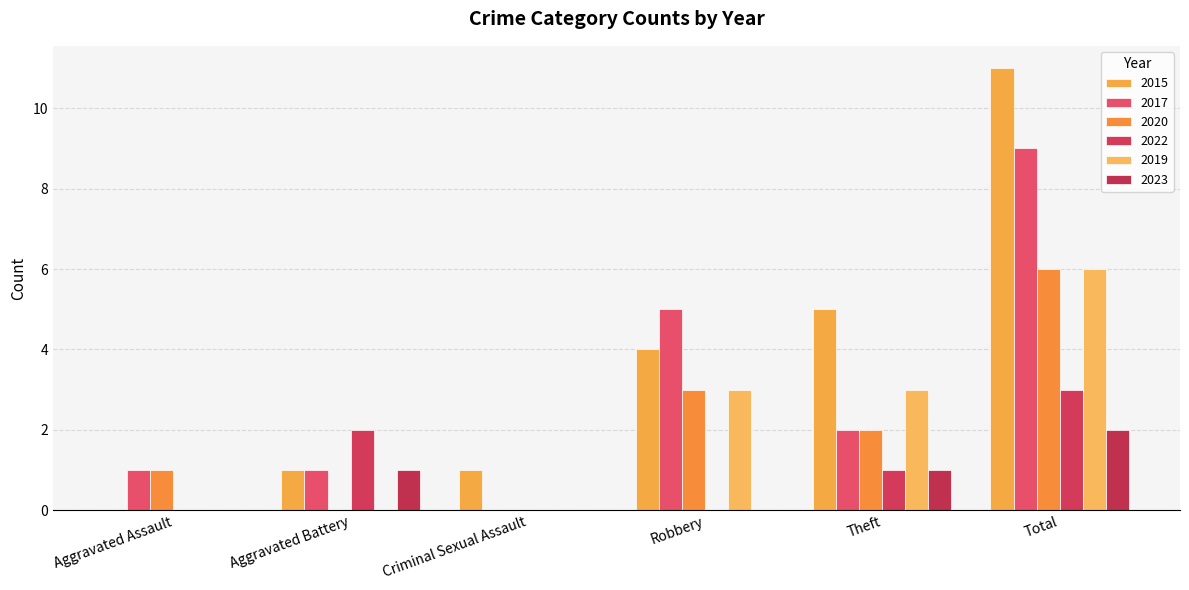

How many groups of bars are there?

6